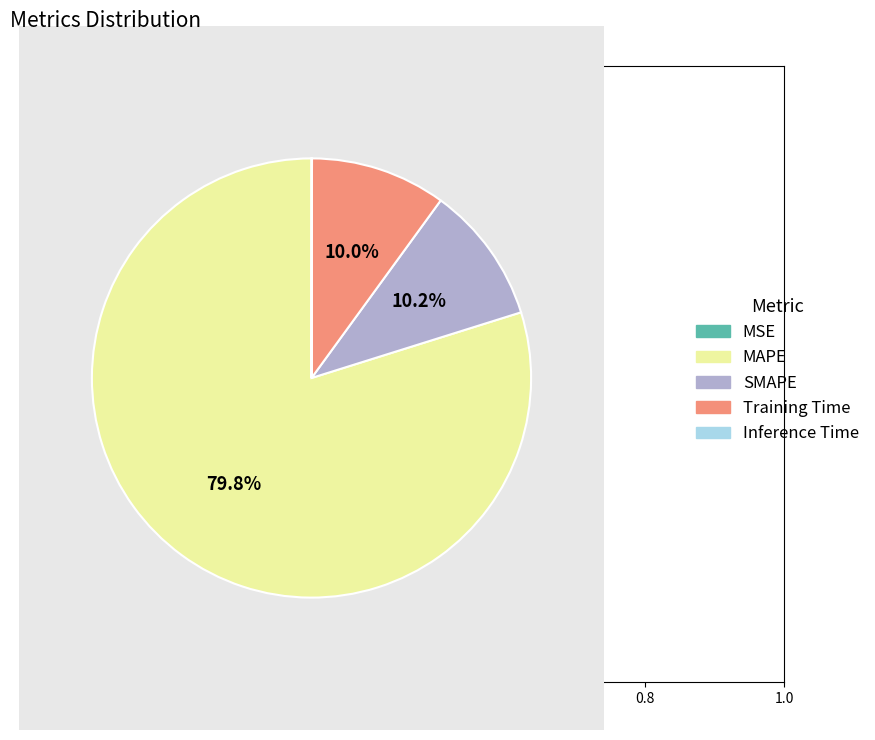

To the nearest percent, what is the difference between the largest and smallest slice percentages?

80%